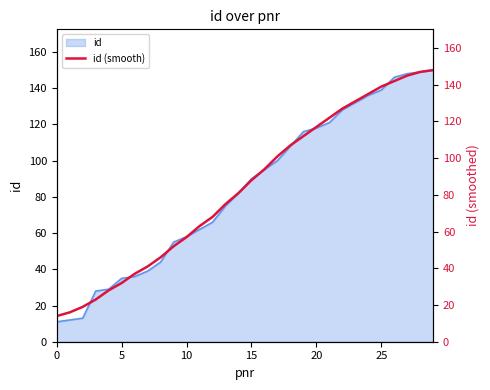

What is the greatest value displayed?

148